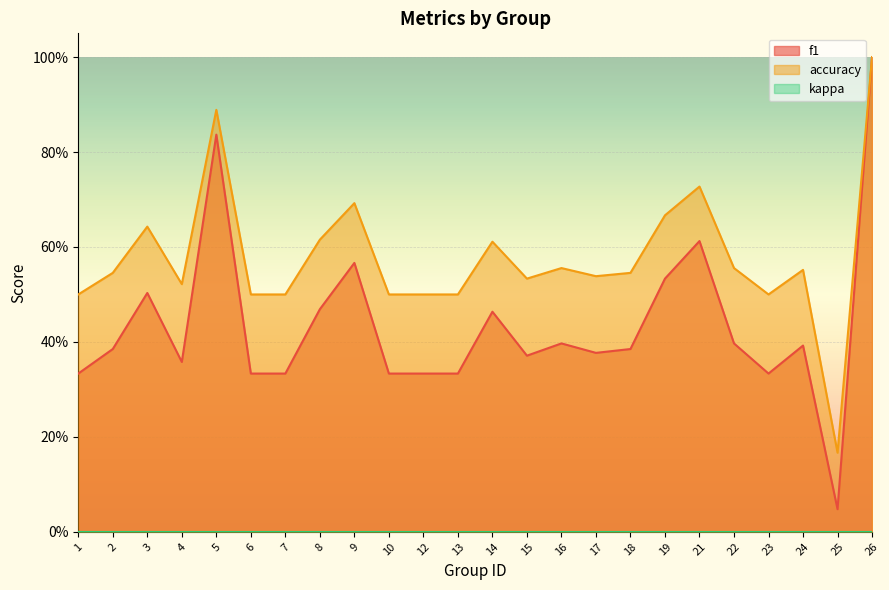

At which category does accuracy reach its first local valley?

4